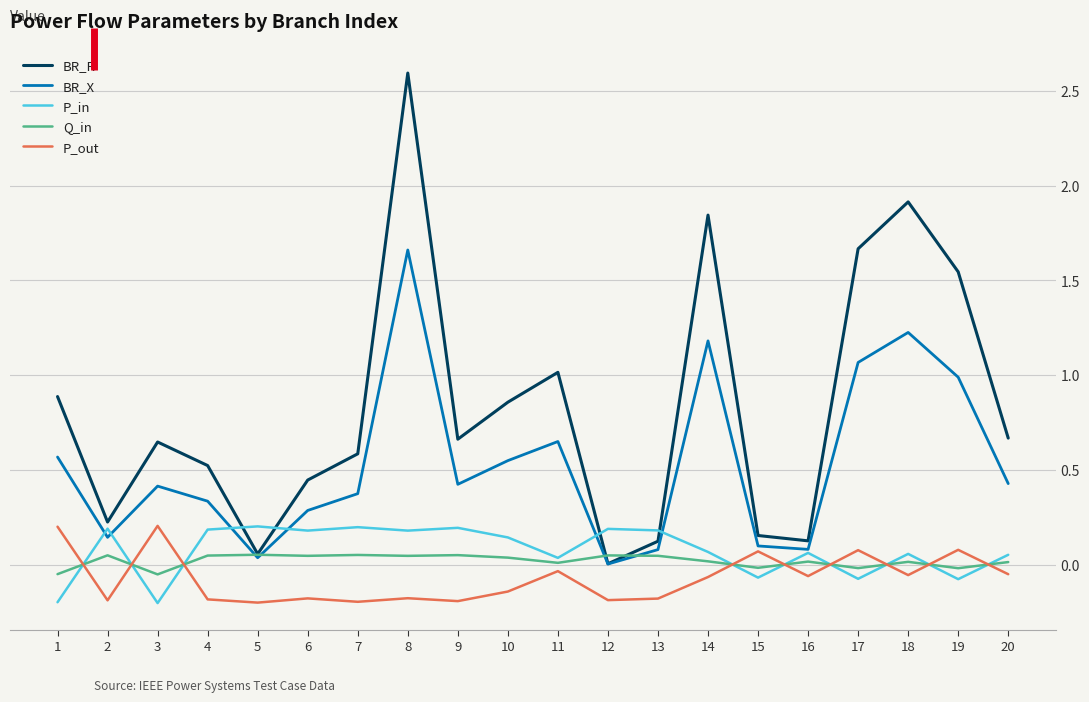

At which category is the sum across all series the highest?

8